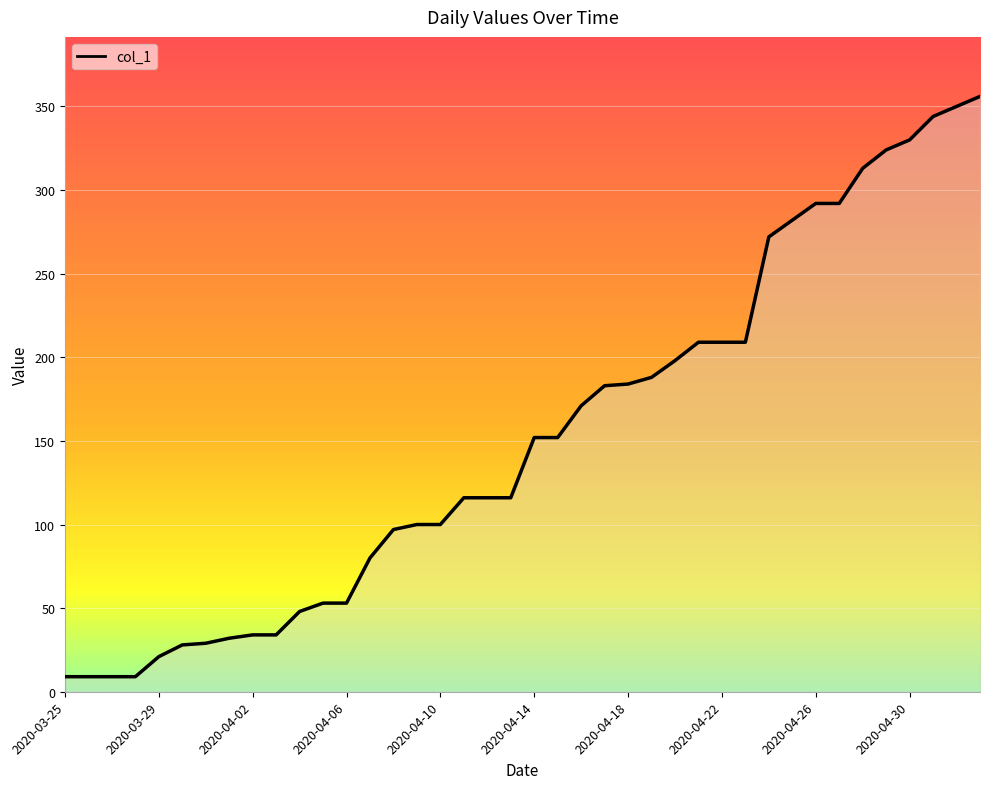

What is the difference between the maximum and minimum values?

347